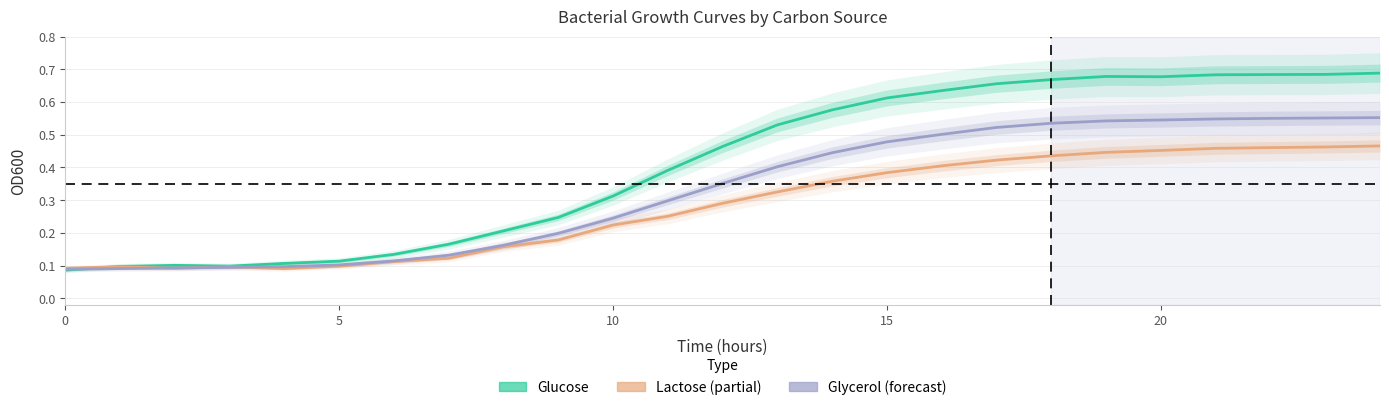

What is the label of the 7th point from the left?

6